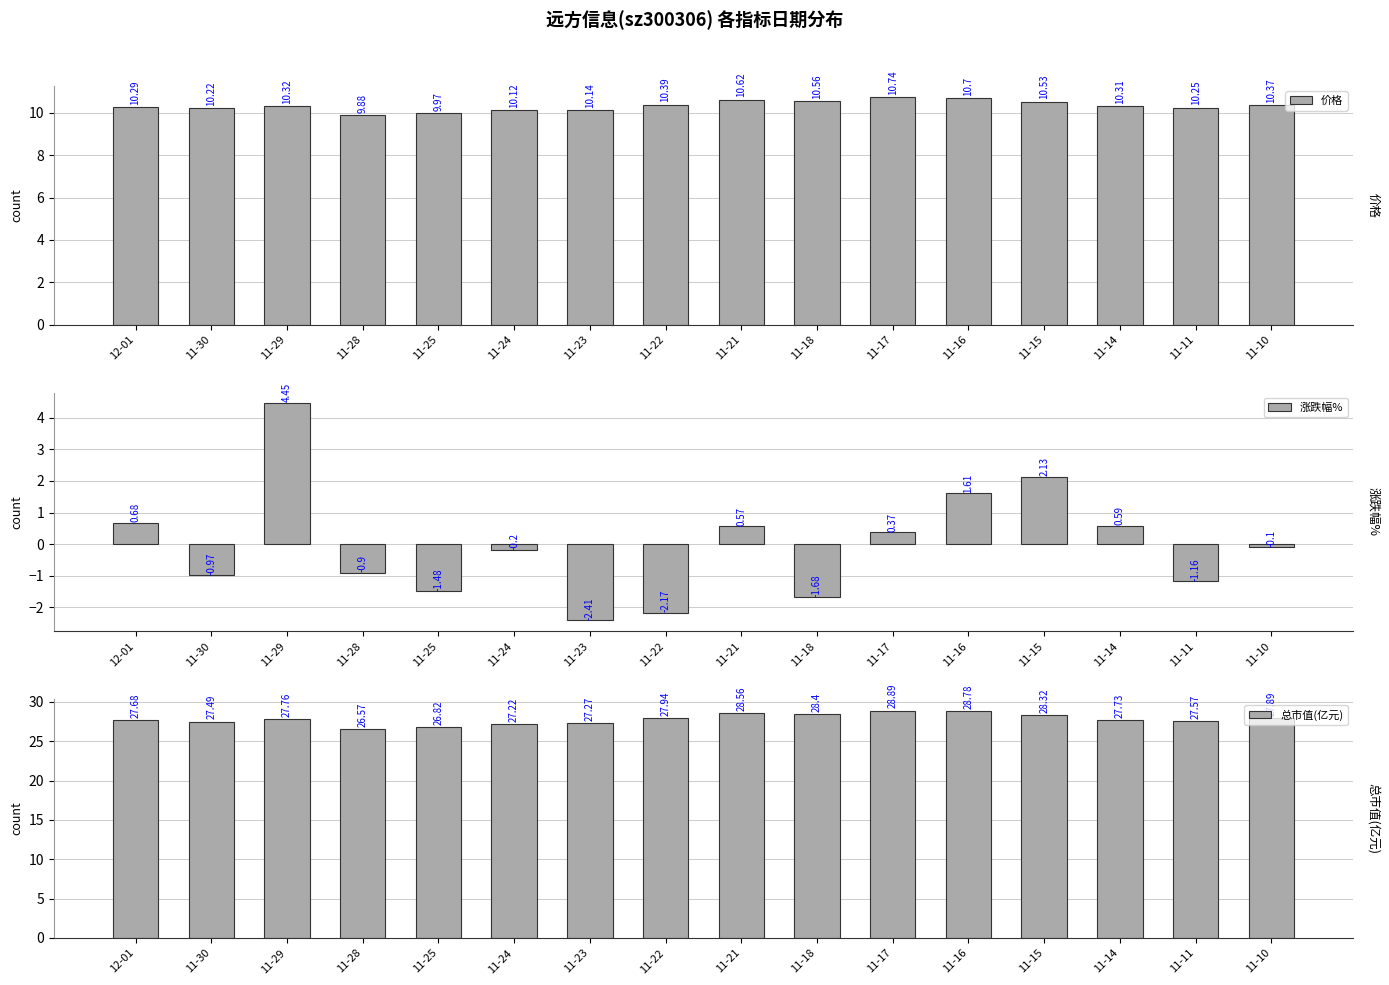

Which category has the highest value across all series?

11-17